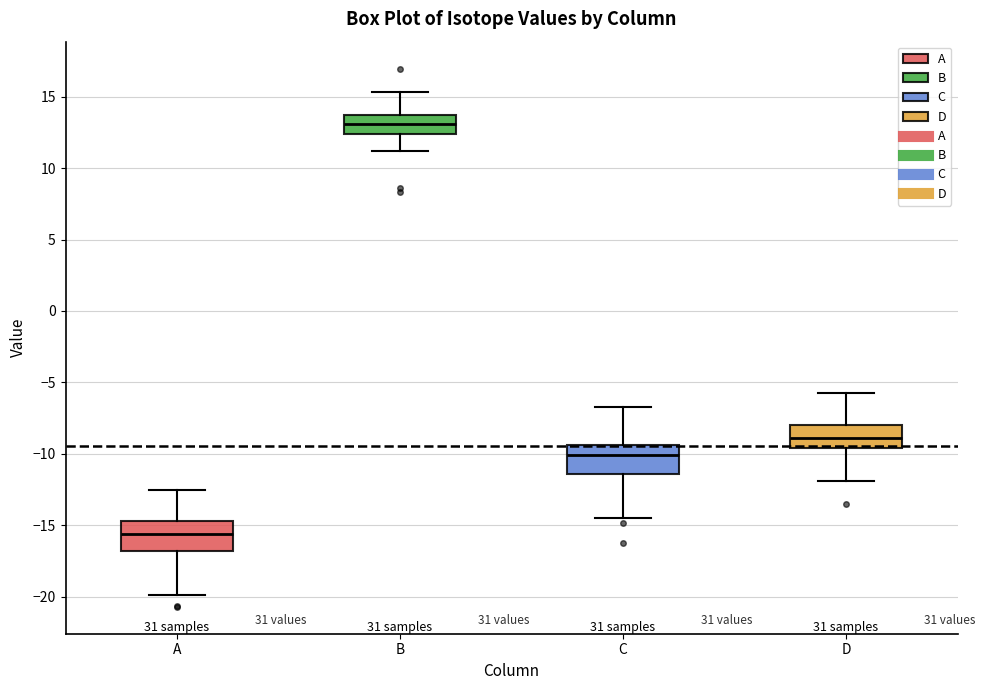

Reading left to right, transcribe this box plot: for each box, give where its median line is, the range the box spans, and where its two whiskers end, as read against the y-axis. The values are not printed on the chart, so give them approximately, as read against the axis.

A: median -15.5, box -17.0 to -14.5, whiskers -20.0 to -12.5
B: median 13.0, box 12.5 to 13.5, whiskers 11.0 to 15.5
C: median -10.0, box -11.5 to -9.5, whiskers -14.5 to -6.5
D: median -9.0, box -9.5 to -8.0, whiskers -12.0 to -5.5